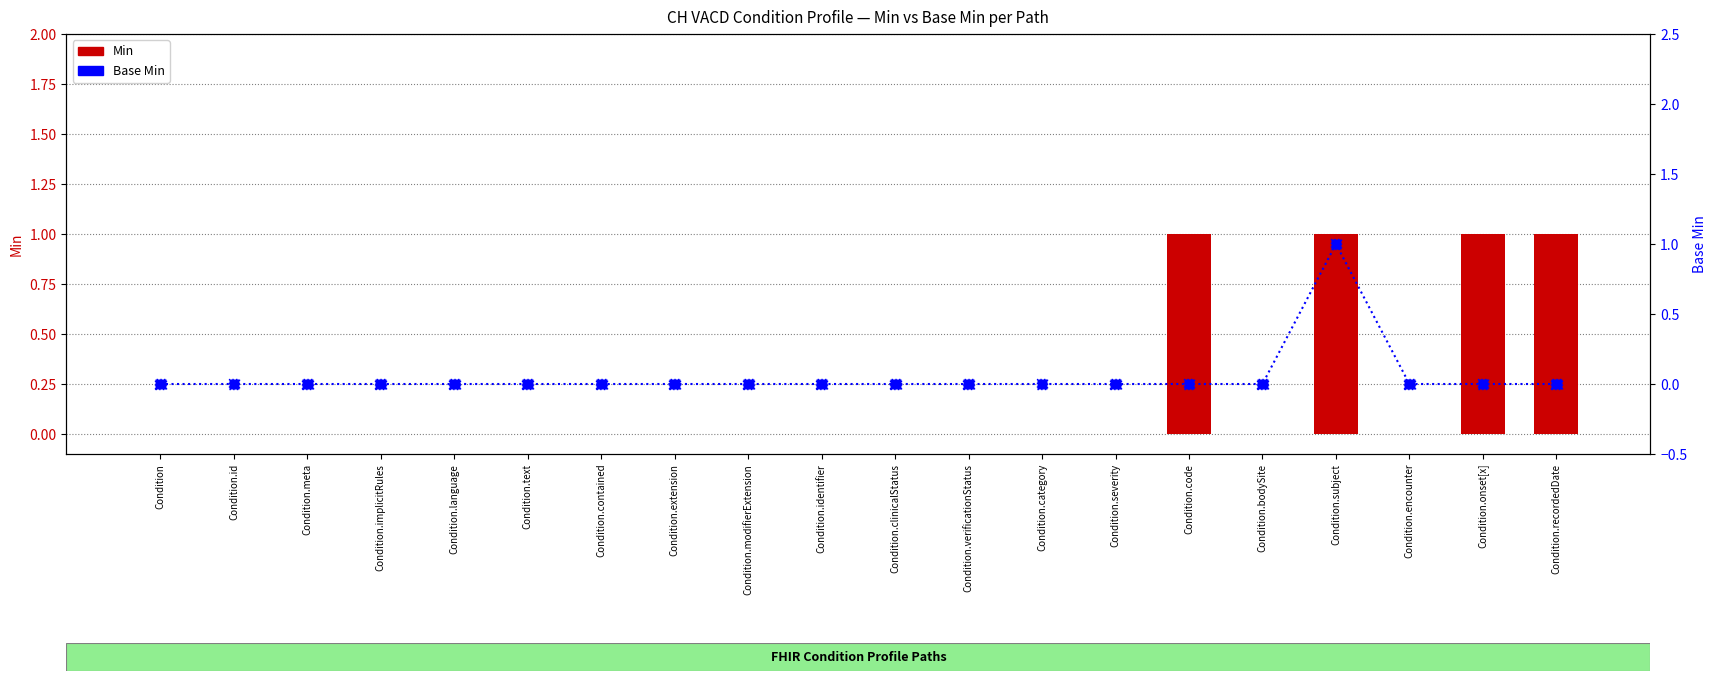

Which series reaches the minimum Y coordinate?

Min